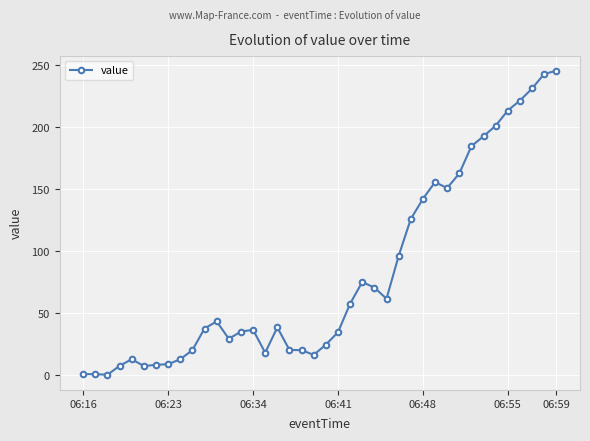

What is the average value?

81.8